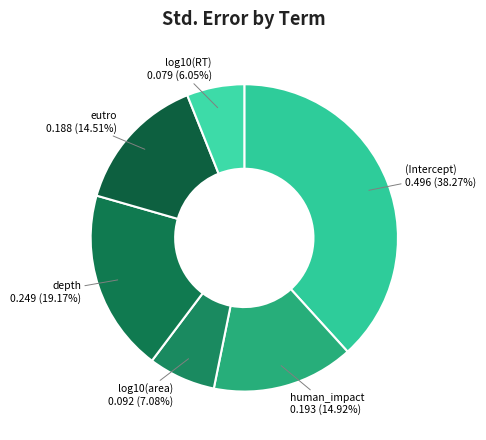

Is the sum of log10(RT) and depth greater than half?

No